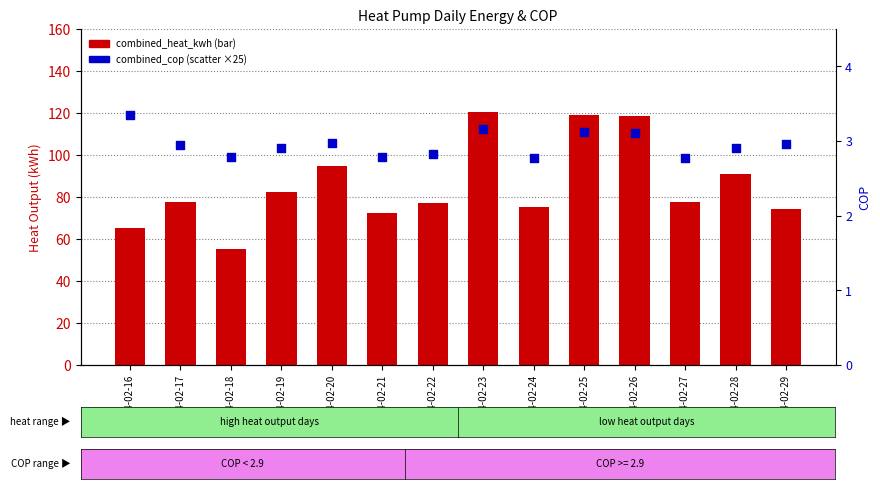

Is the value of combined_heat_kwh at 2024-02-21 greater than the value of combined_cop at 2024-02-22?

Yes